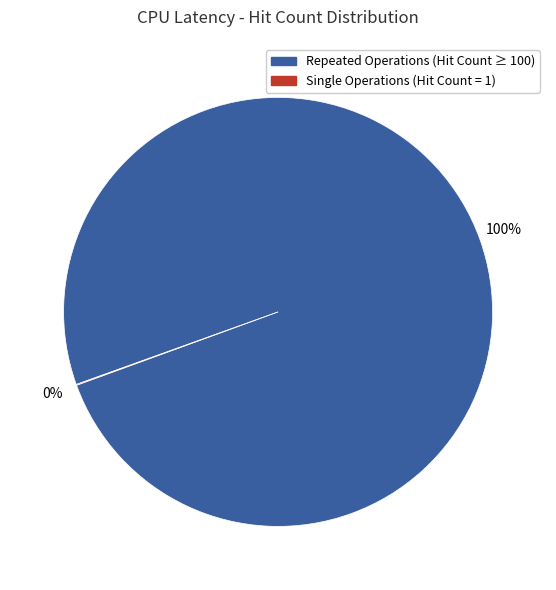

To the nearest percent, what is the difference between the largest and smallest slice percentages?

100%